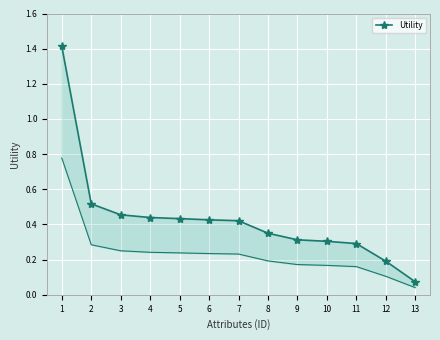

Rank the categories by value from lowest to highest.

13, 12, 11, 10, 9, 8, 7, 6, 5, 4, 3, 2, 1